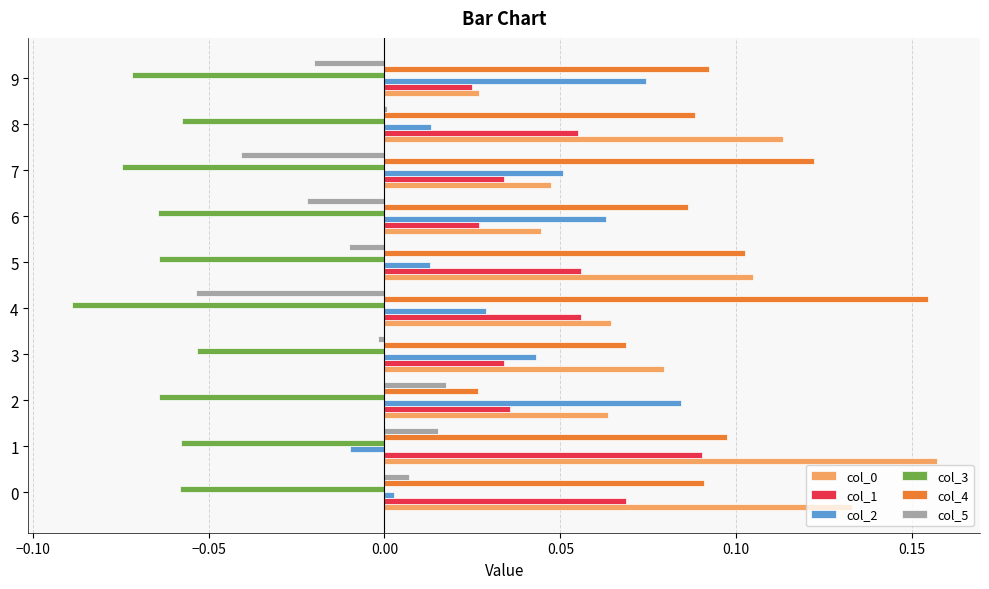

What is the sum of all col_1 values?

0.5